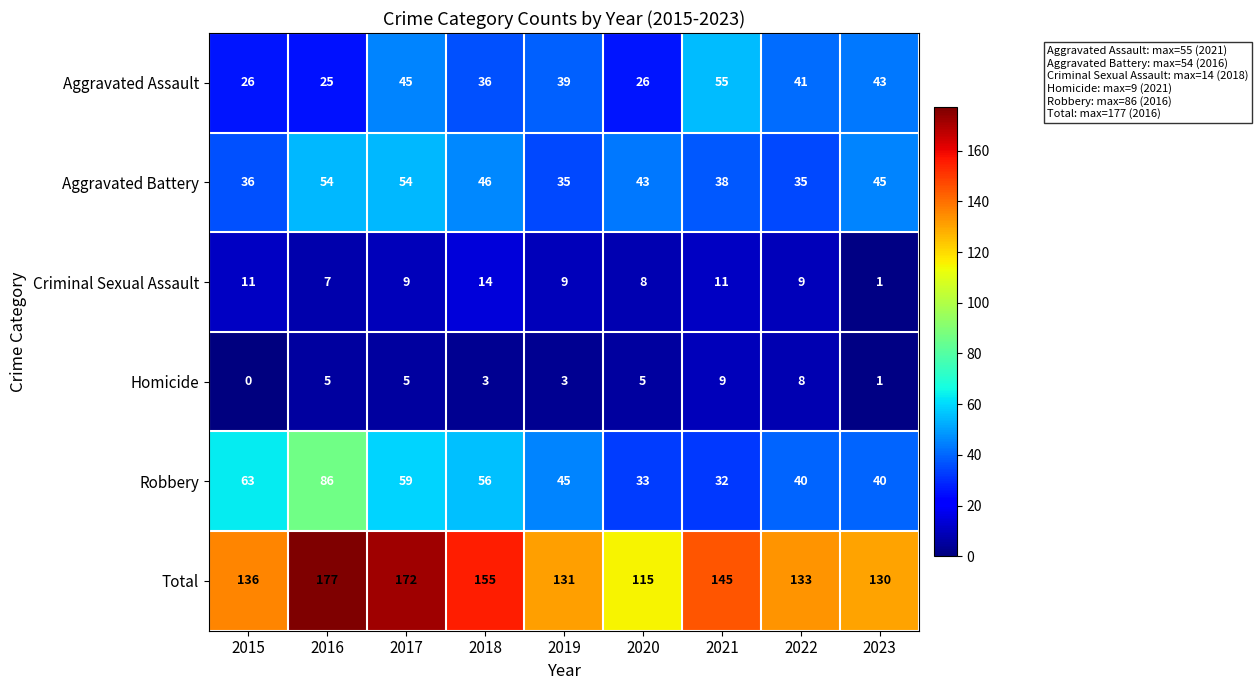

What is the sum of the Total values at 2015 and 2019?

267